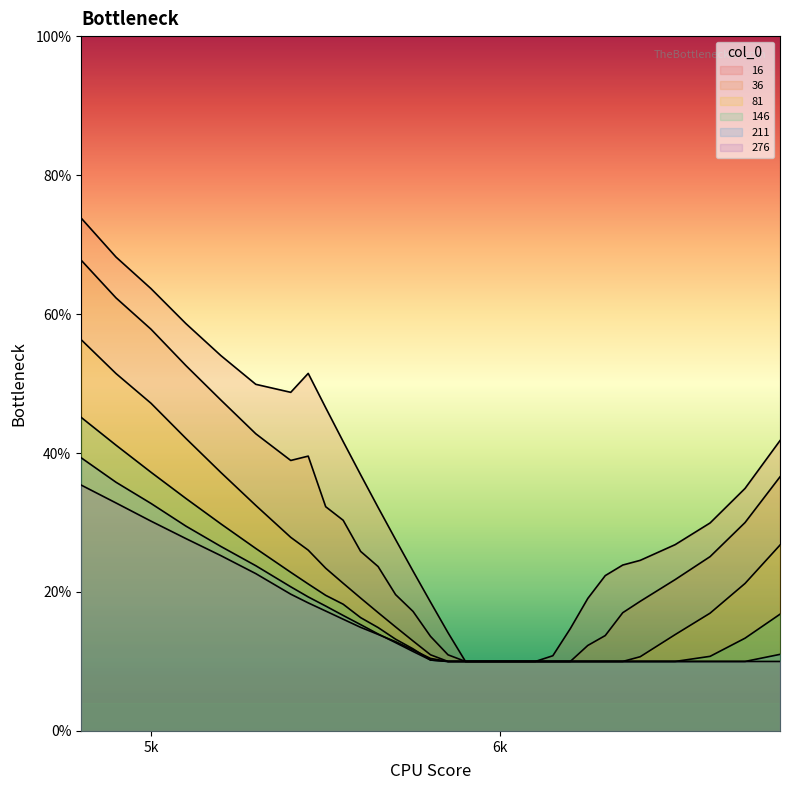

True or false: 211 has a value of 0.1 at 6050.

True